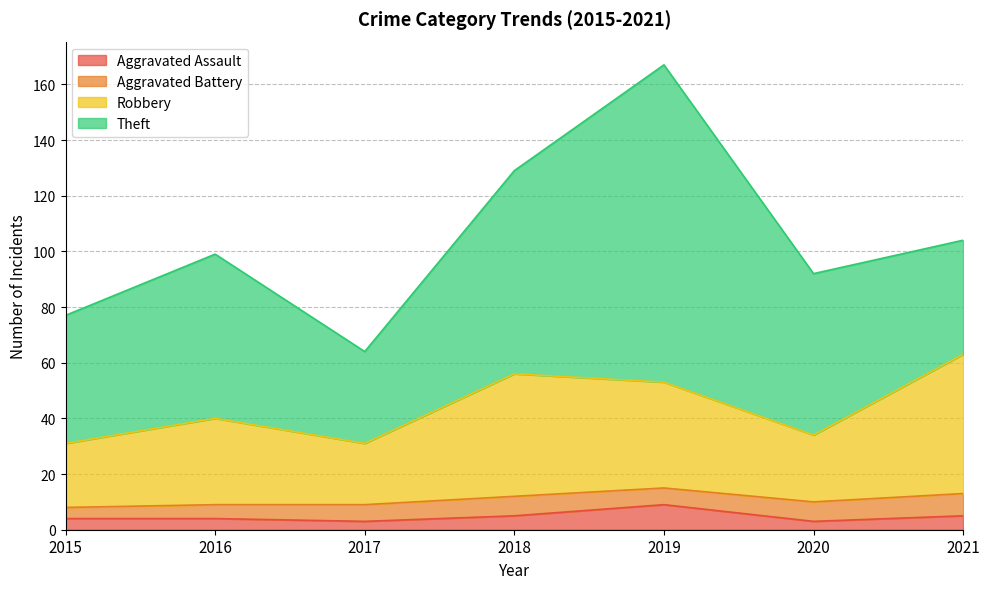

Is it true that Aggravated Assault equals 3 at 2020?

True